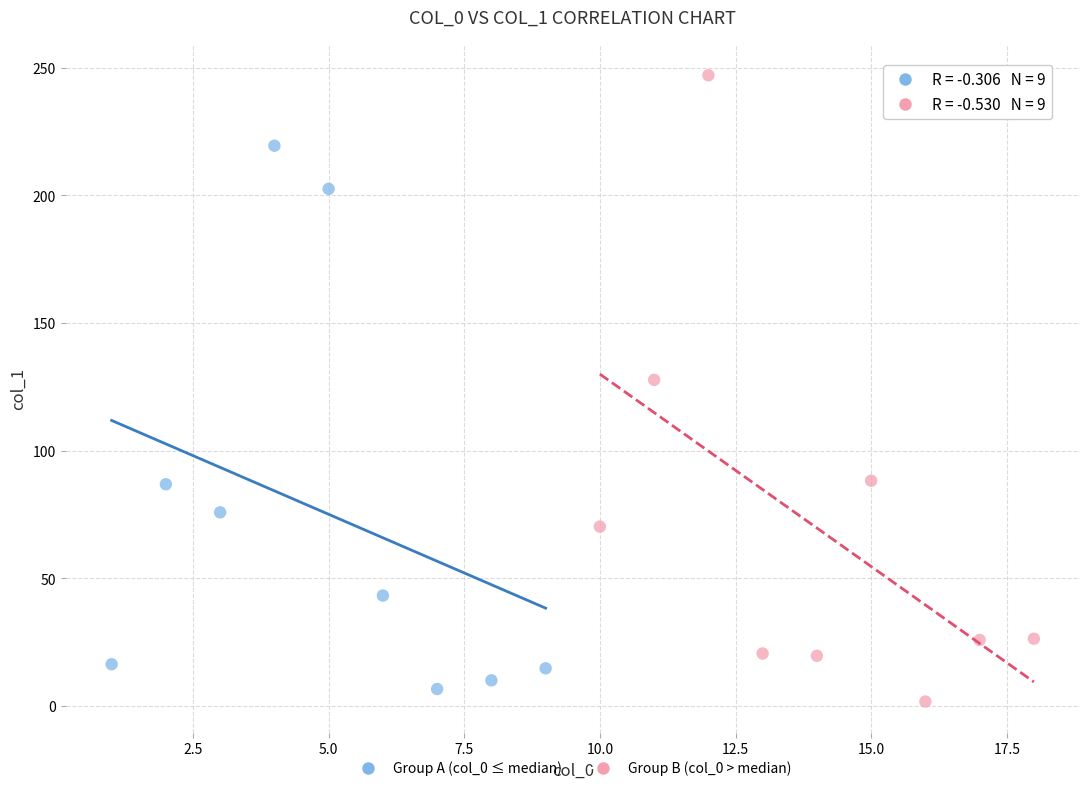

Which series reaches the maximum Y coordinate?

Group B (col_0 > median)